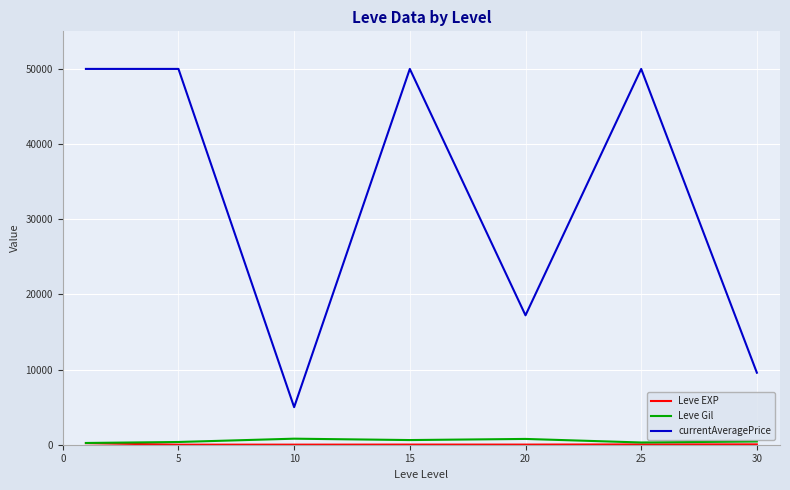

What is the maximum value for currentAveragePrice?

50000.0